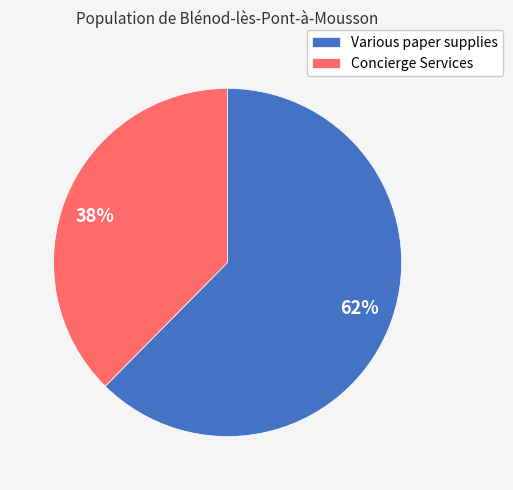

Do Concierge Services and Various paper supplies together represent more than half of the pie?

Yes